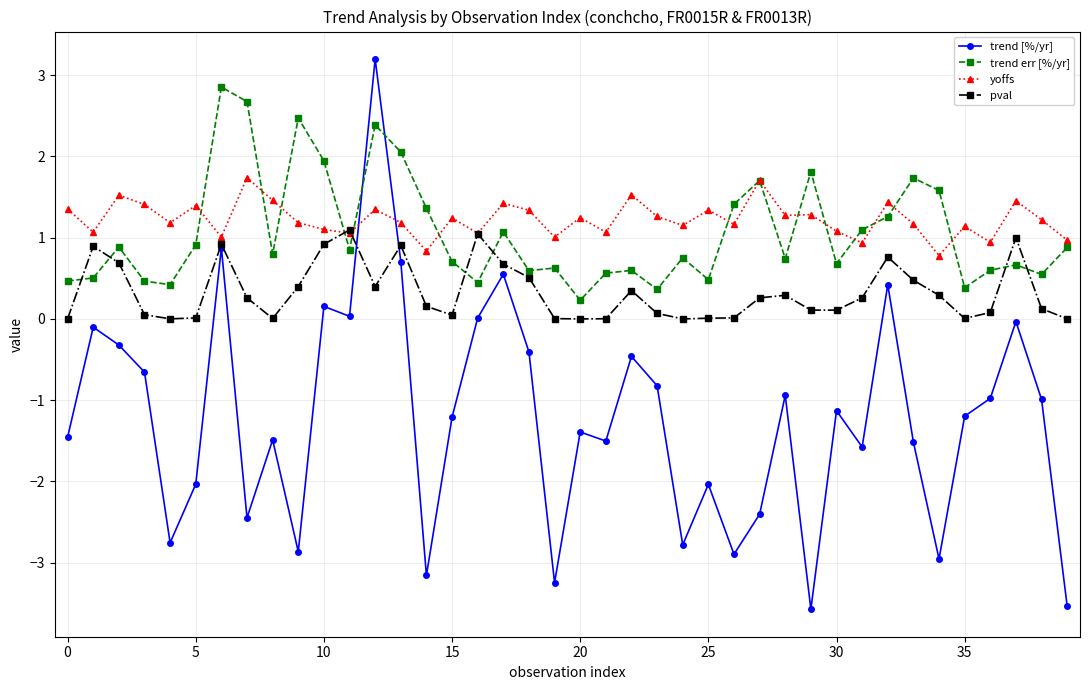

What is the difference between the maximum and minimum values in the trend err [%/yr] series?

2.6